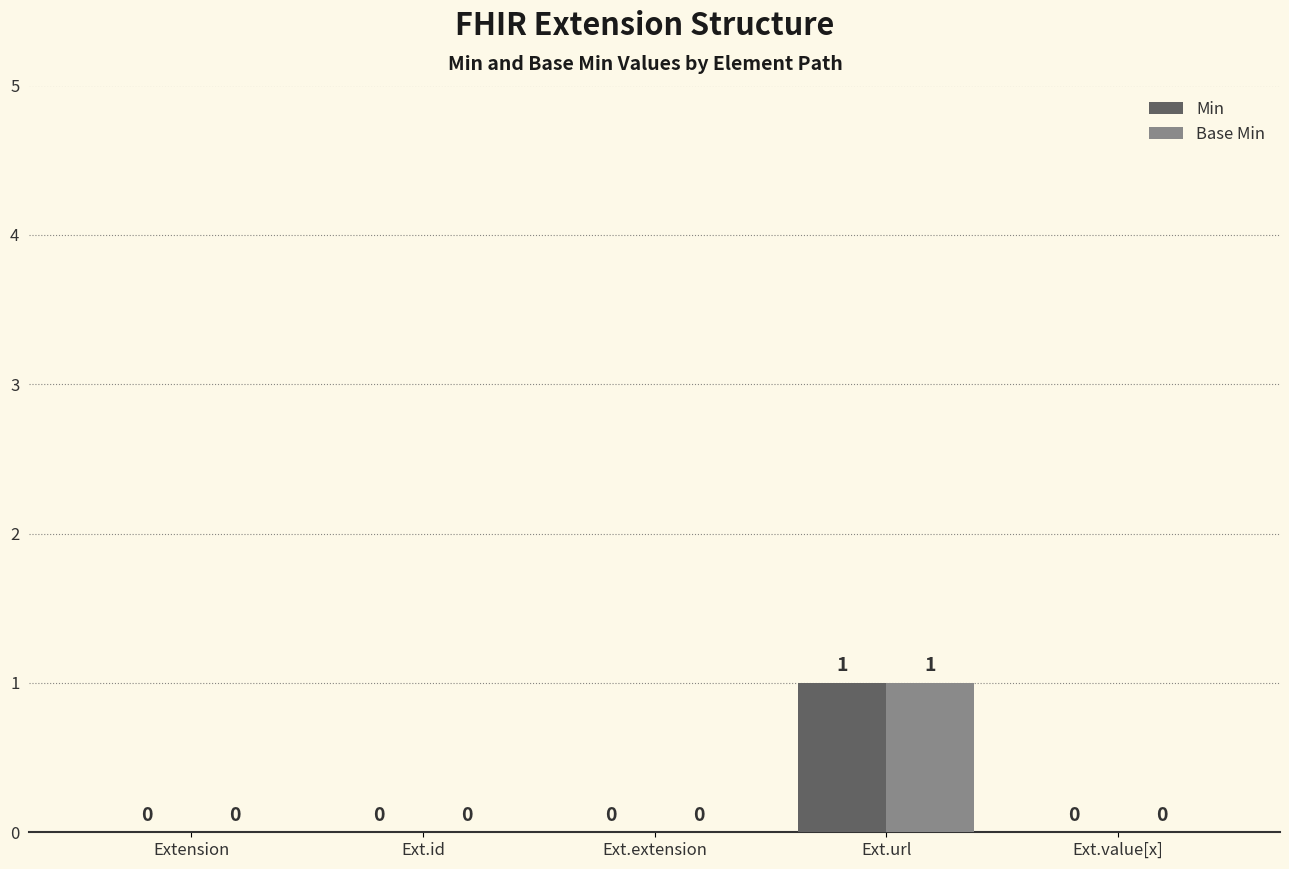

The Min series shows 1 at Ext.extension. True or false?

False